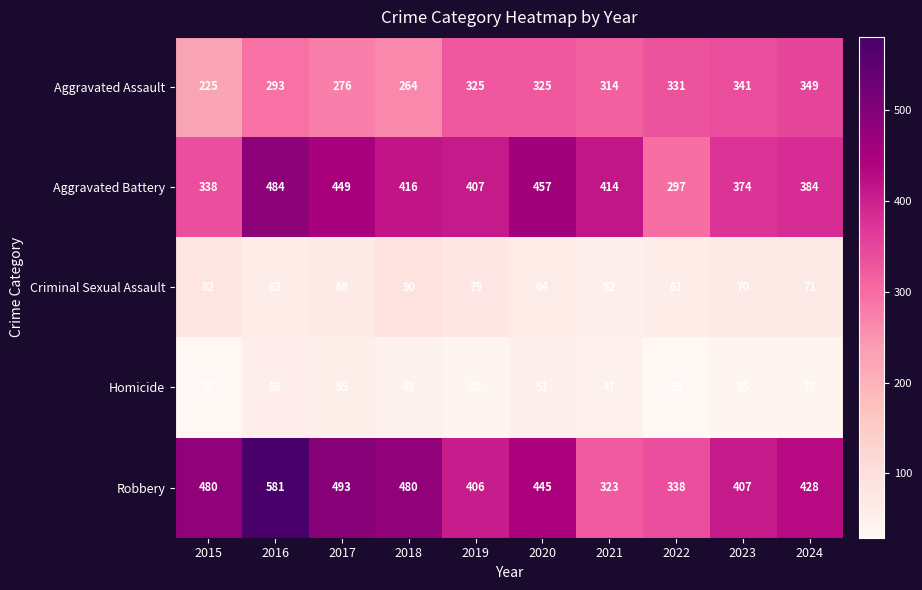

Where is Aggravated Assault nearest to the value 287?

2016